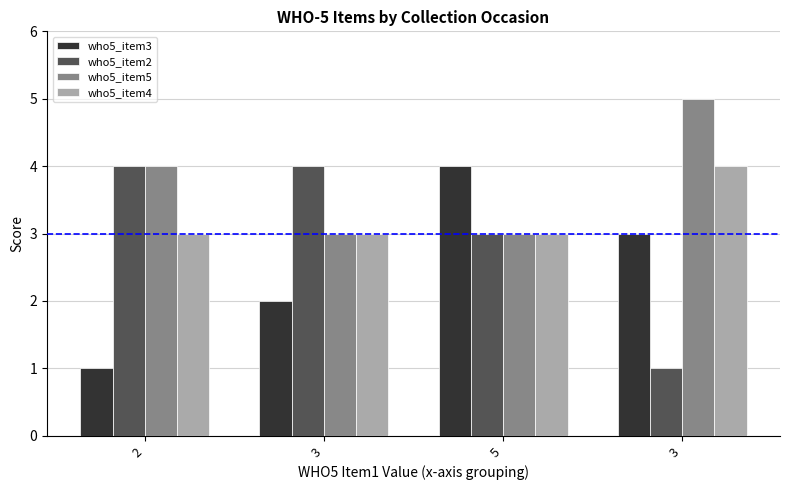

What is the spread (max minus min) of values at 2?

3